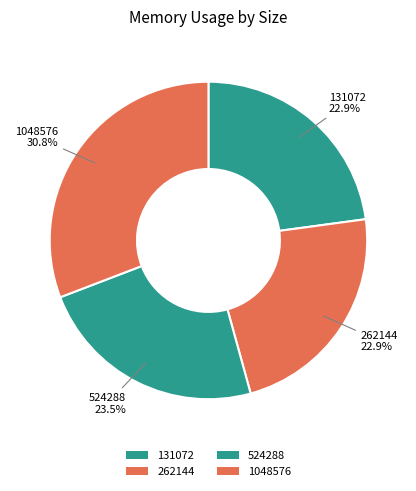

How many slices are in this pie chart?

4